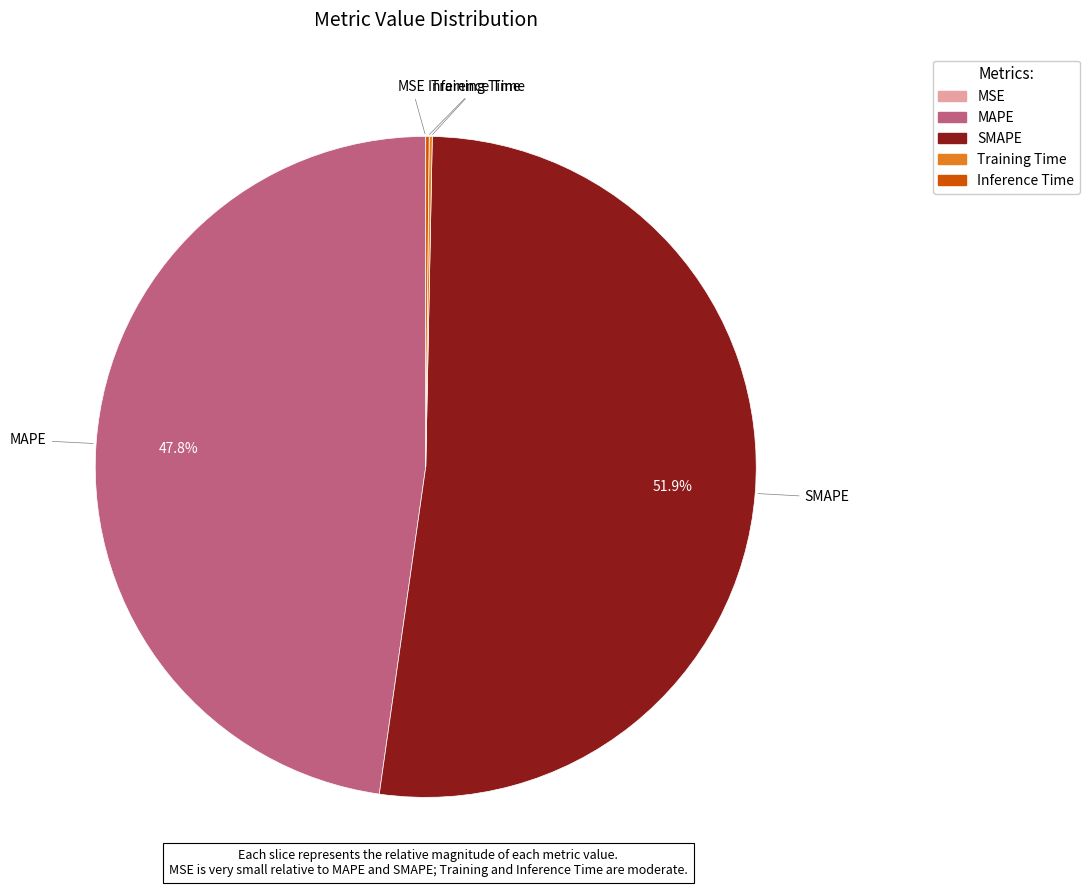

Which category accounts for the majority?

SMAPE